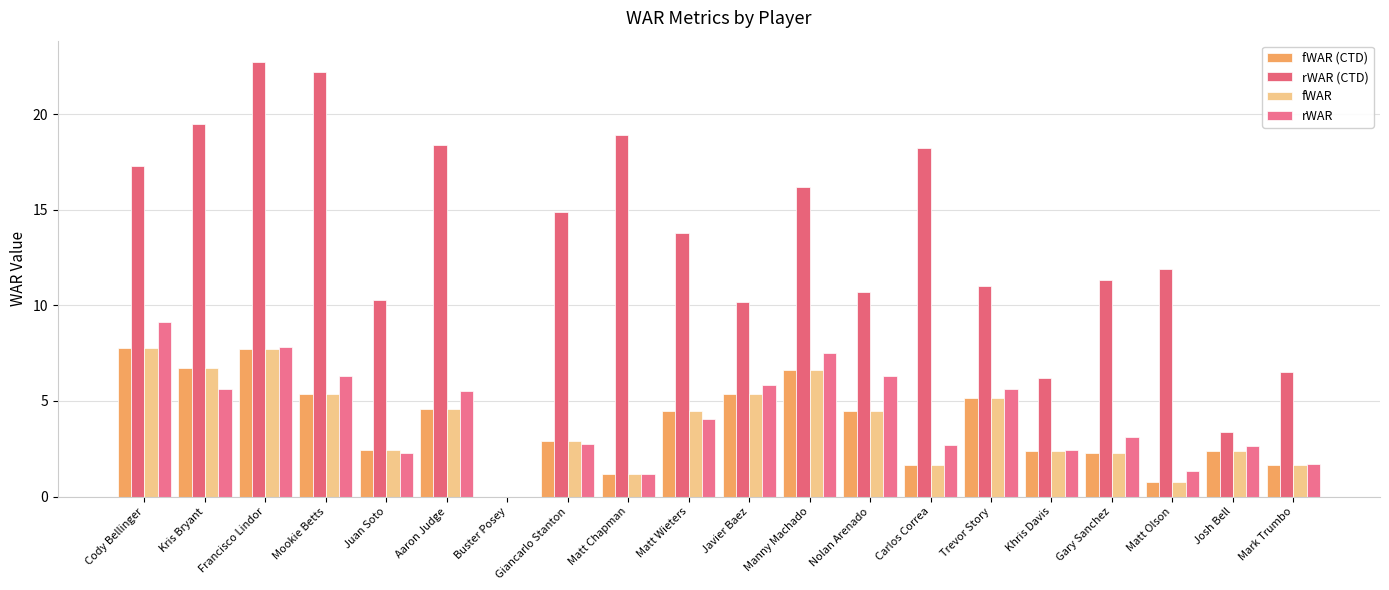

How many values in the fWAR series exceed 4?

10